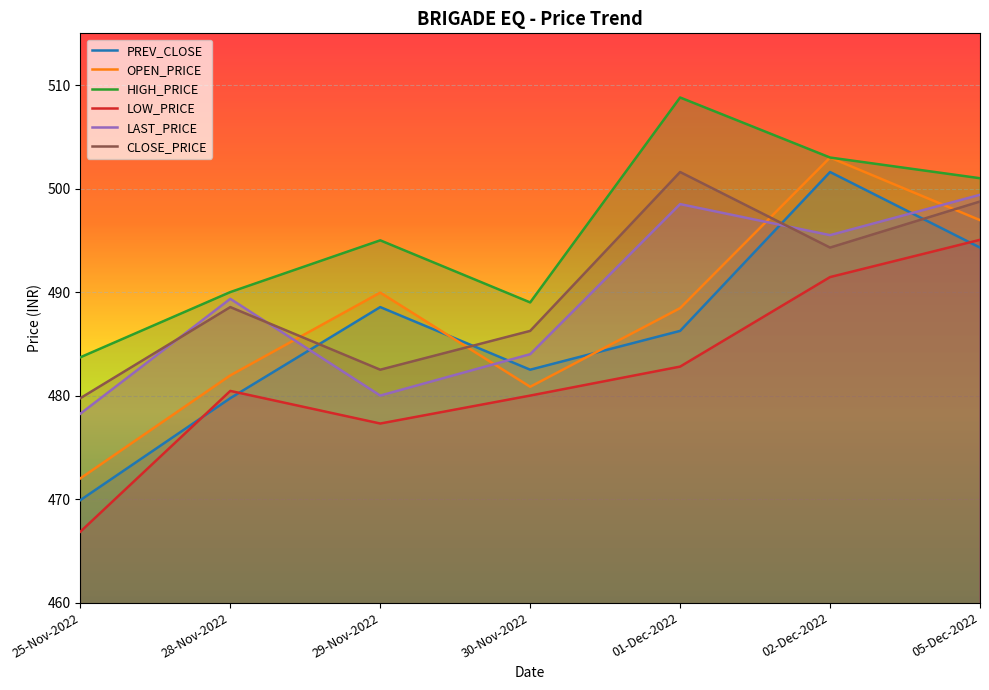

True or false: PREV_CLOSE and HIGH_PRICE intersect in this chart.

False